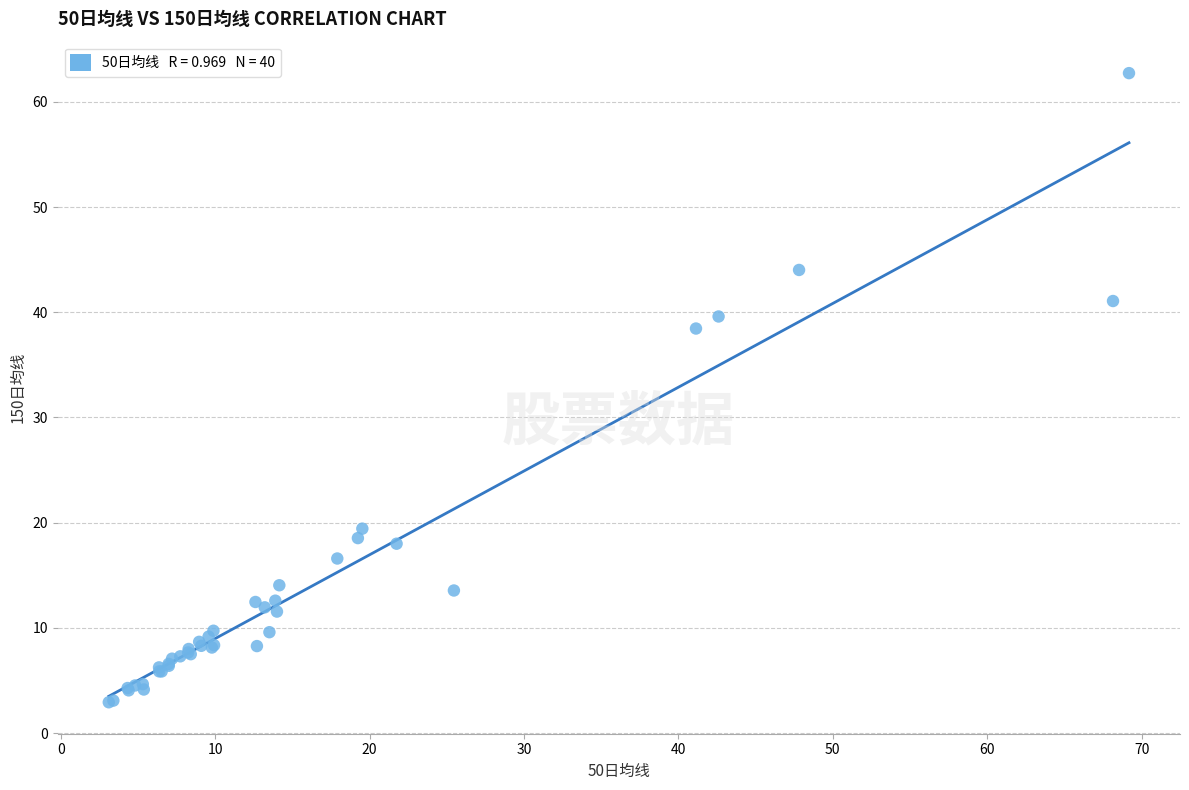

What Y value in the scatter plot is closest to 32?

38.5